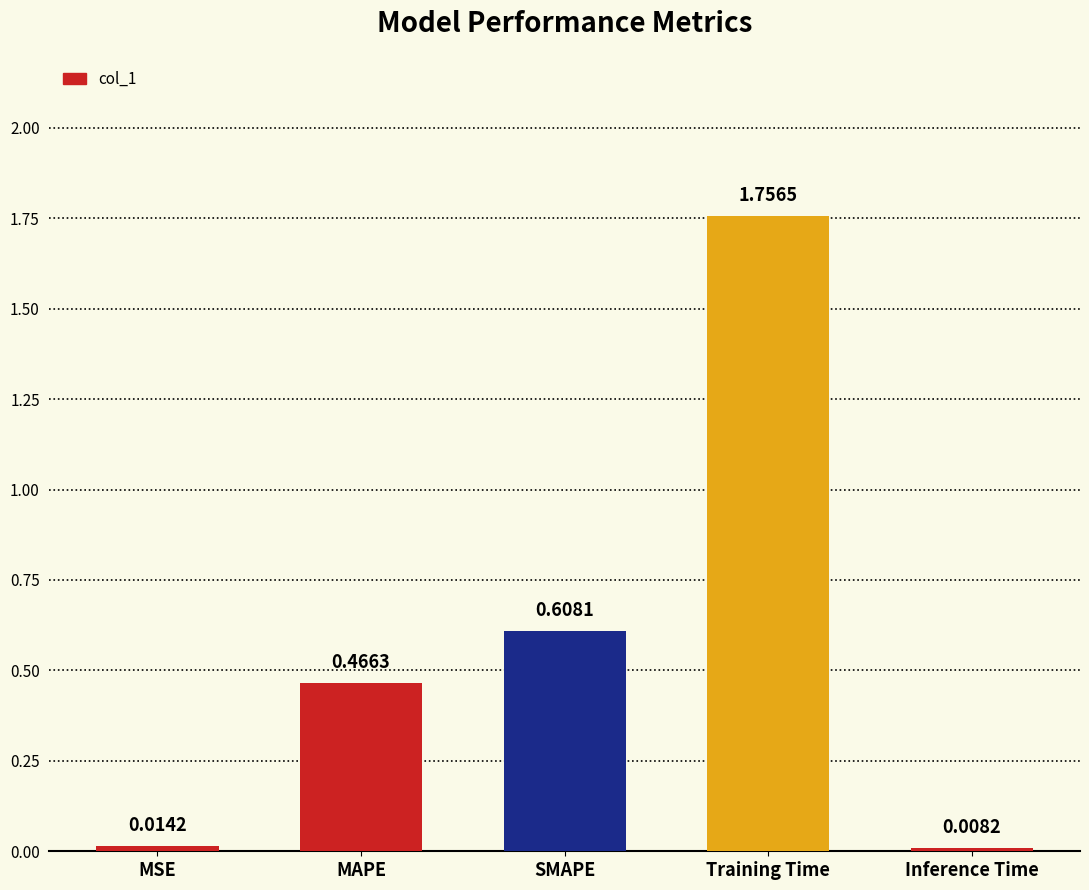

What is the label of the 5th bar from the right?

MSE